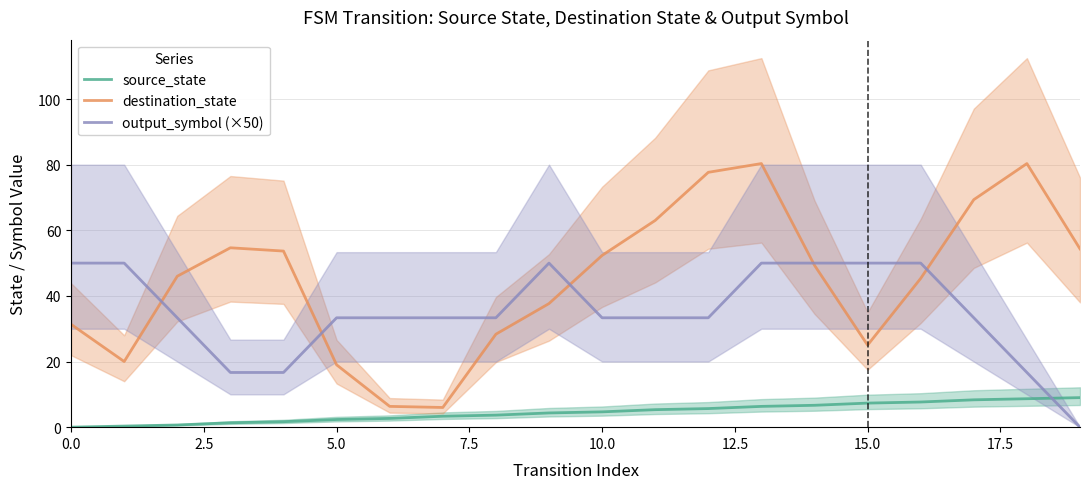

What is the label of the 5th point from the right?

15